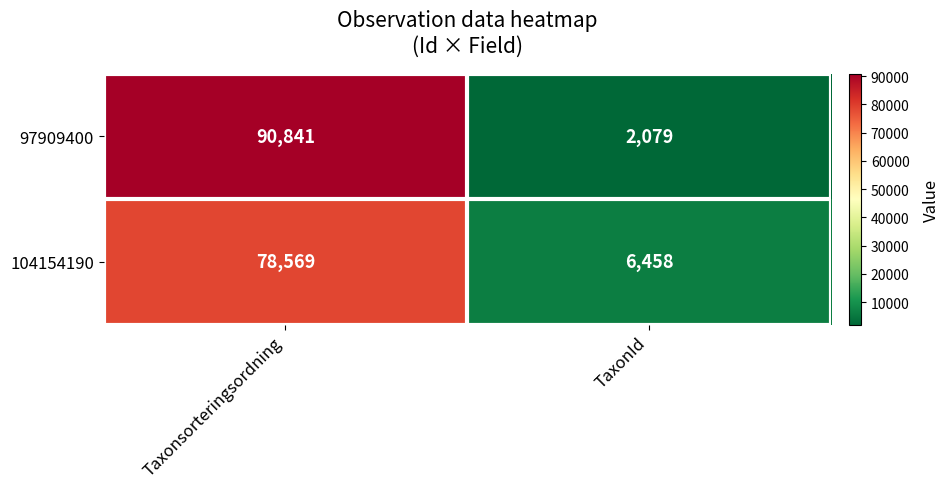

What is the minimum value shown in the chart?

2079